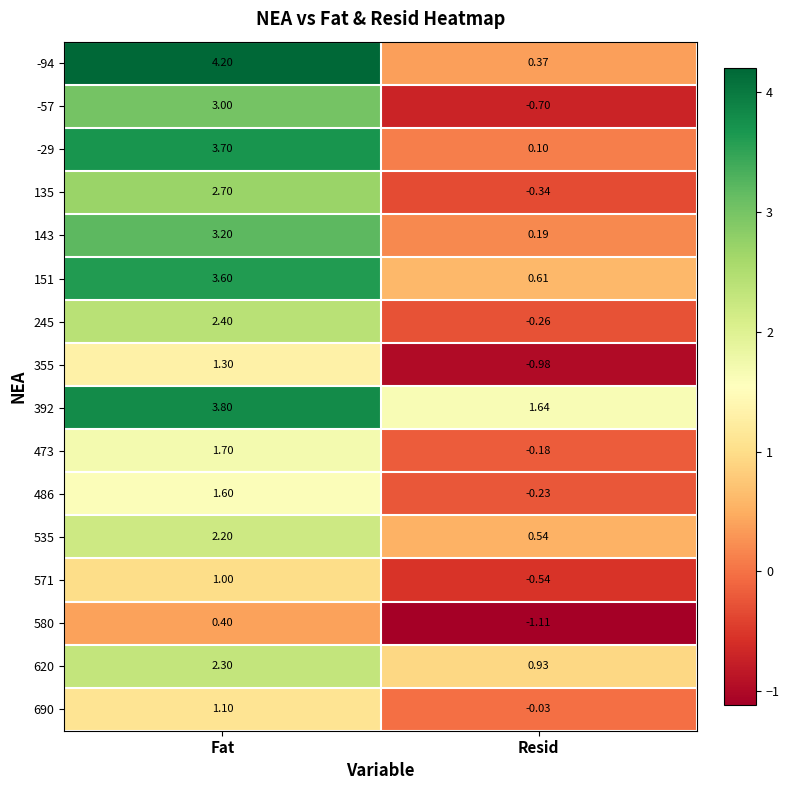

Which label corresponds to the smallest value in the chart?

Resid